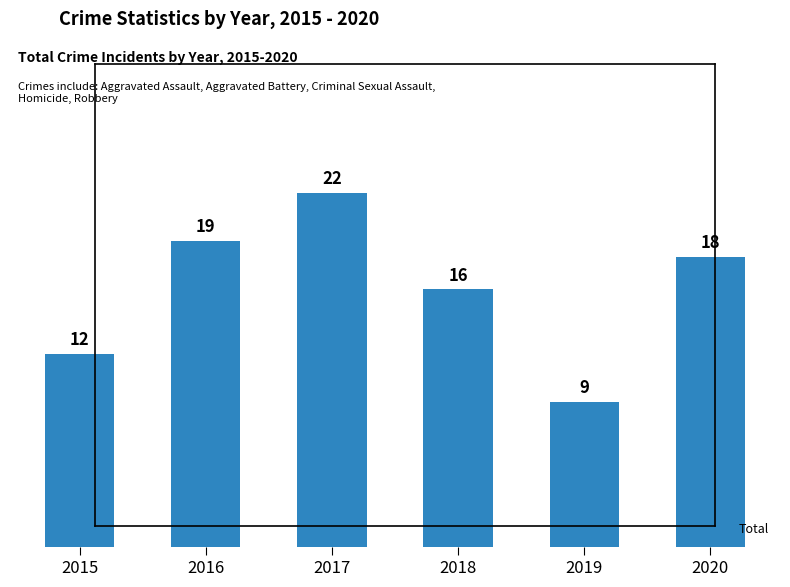

Approximately how many times larger is the value at 2015 compared to 2020?

0.7